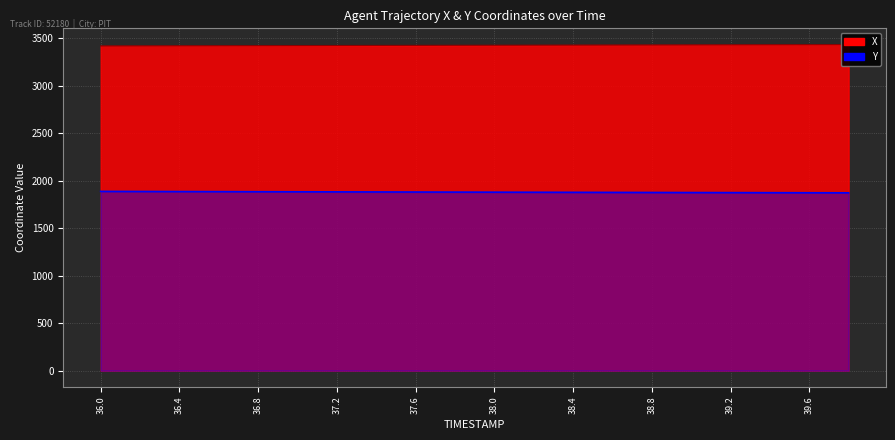

The Y series shows 1879.5 at 38.0. True or false?

True